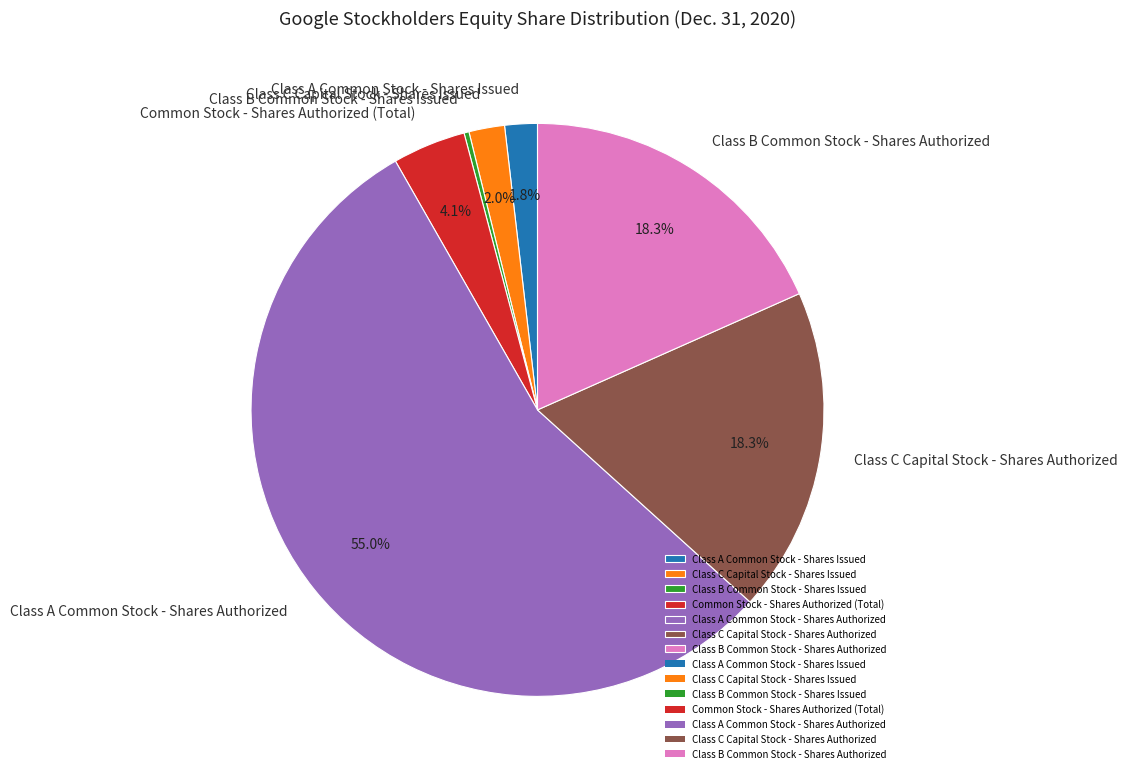

What is the smallest slice in the pie chart?

Class B Common Stock - Shares Issued